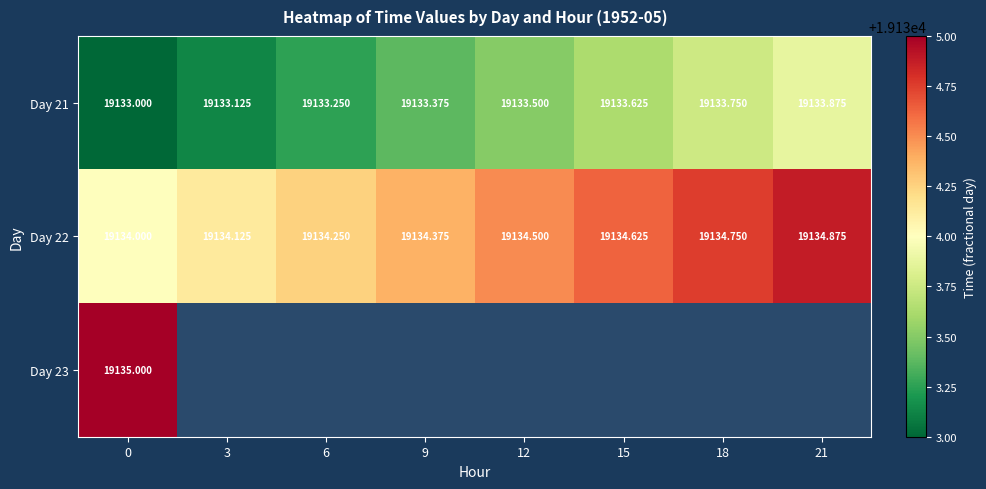

Is the value of Day 23 at 9 greater than the value of Day 22 at 15?

No